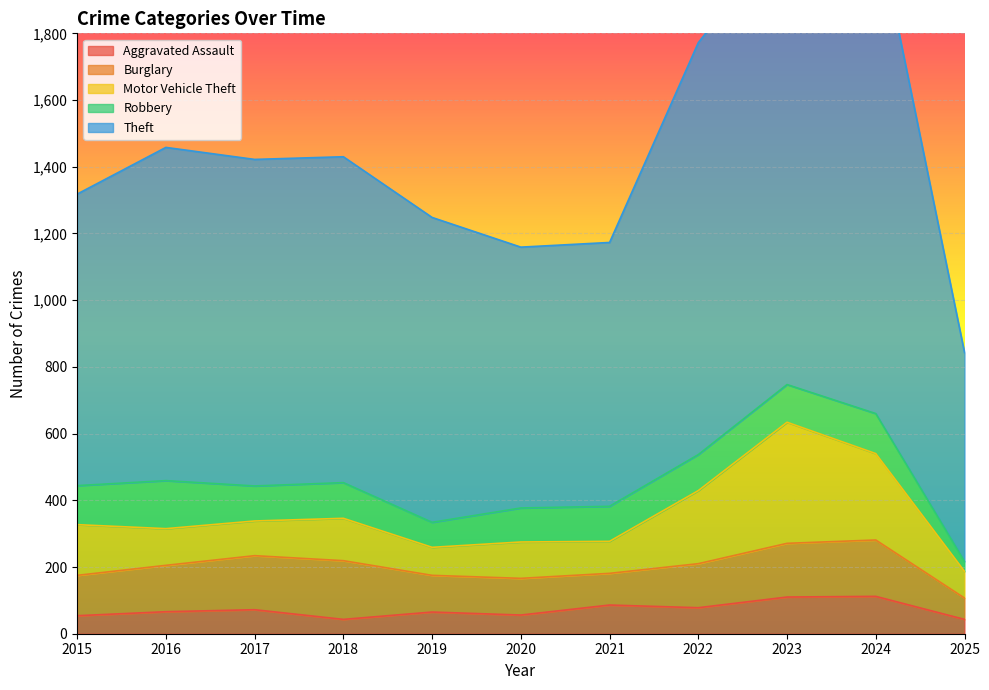

In Theft, how many points are higher than both neighbors (excluding endpoints)?

2